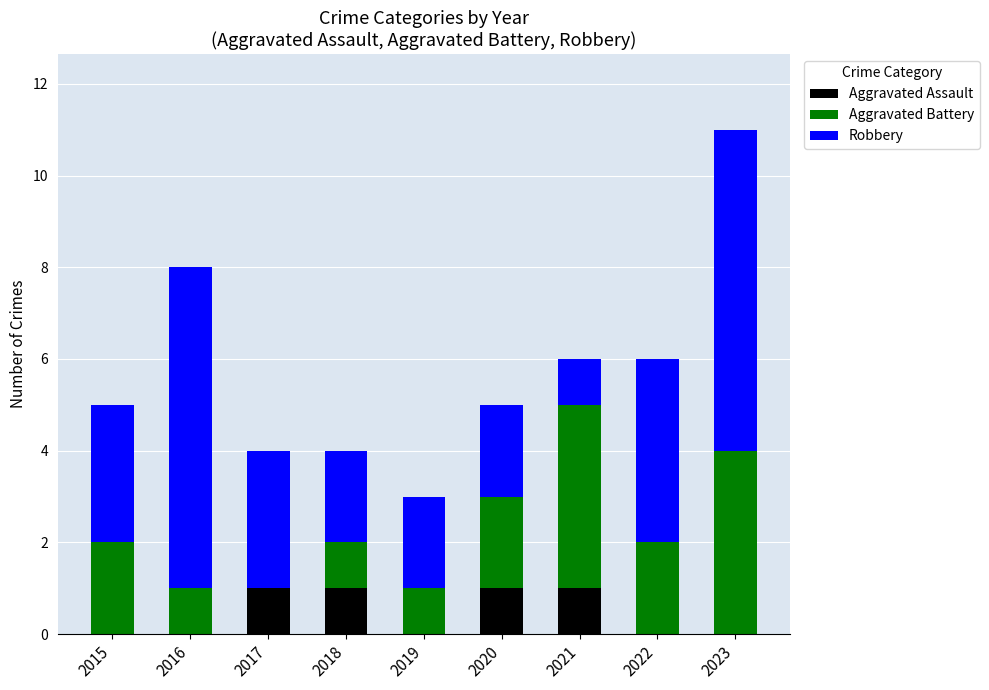

At which category is the sum across all series the highest?

2023